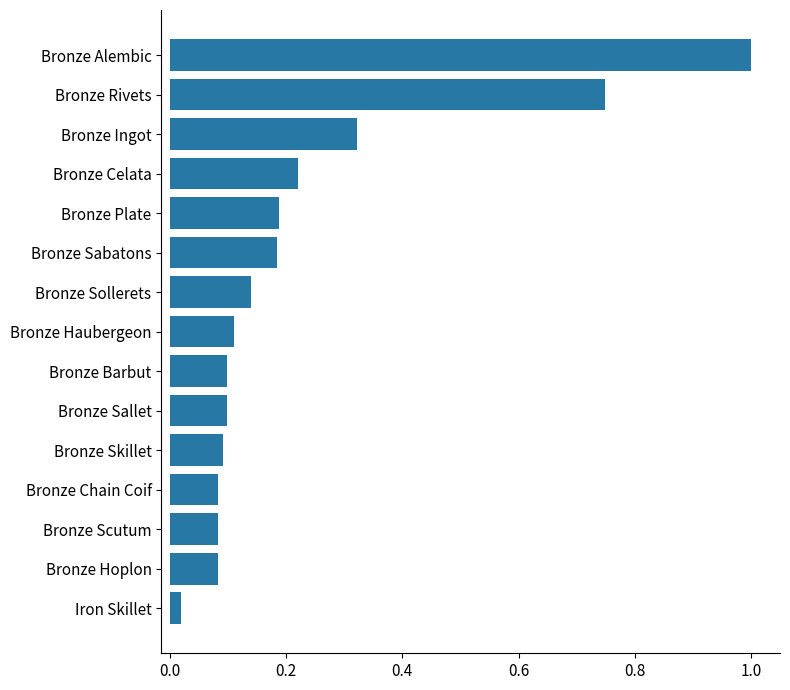

What is the greatest value displayed?

1.0